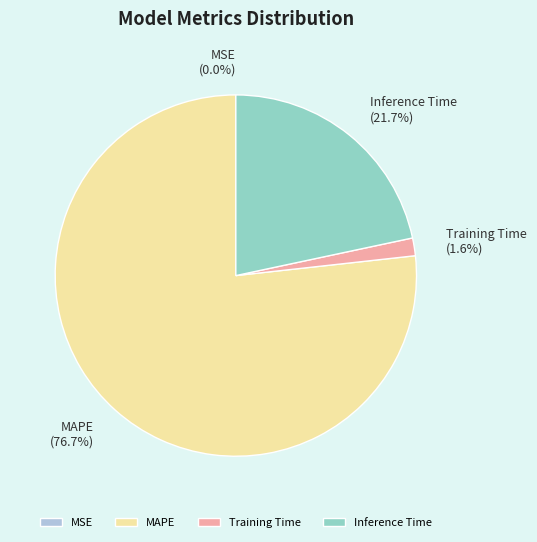

What percentage is NOT represented by Inference Time?

78.3%